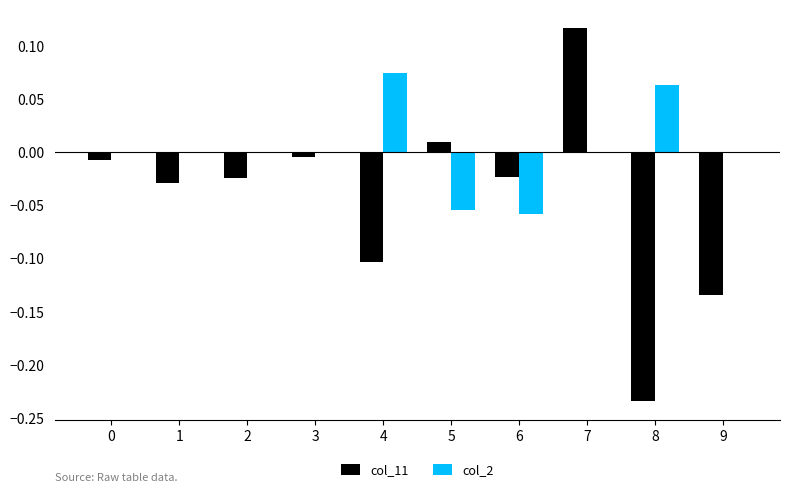

Is it true that col_11 equals -0.0 at 4?

False